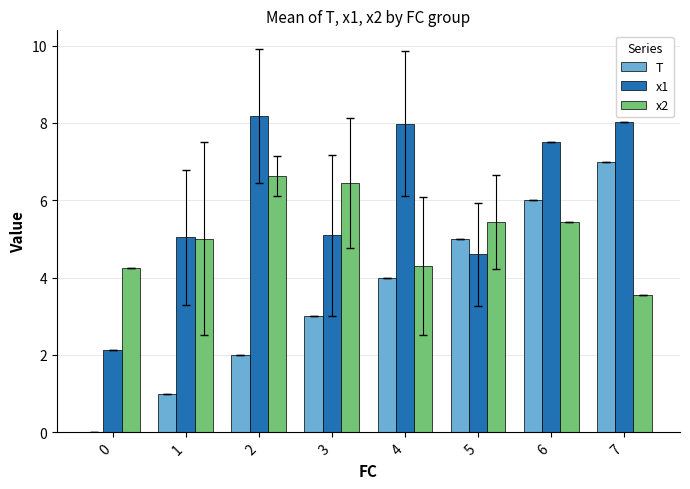

Which label corresponds to the largest value in the chart?

2